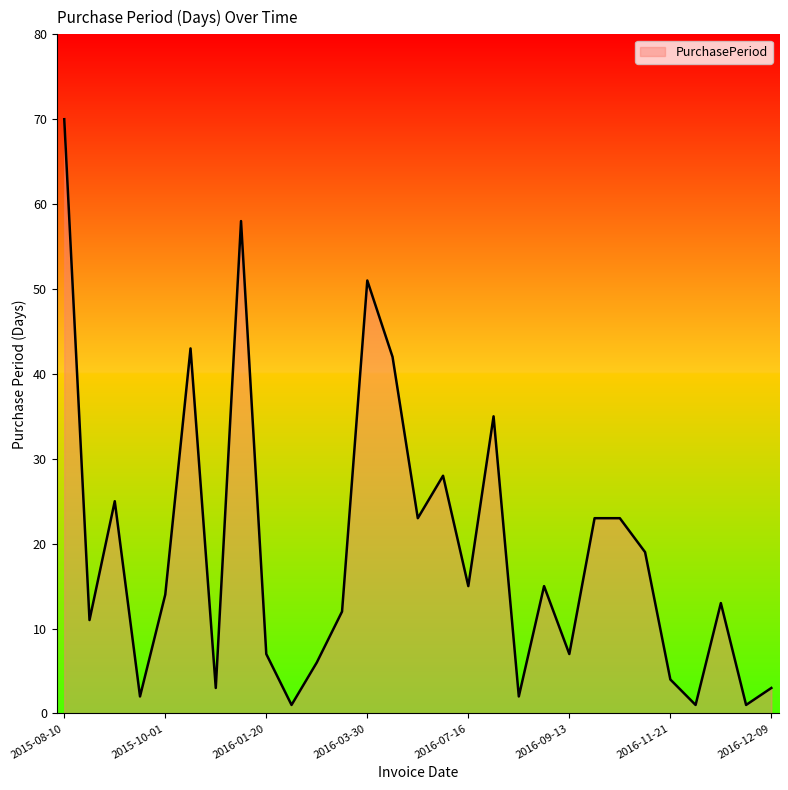

How many lines are shown in the chart?

1